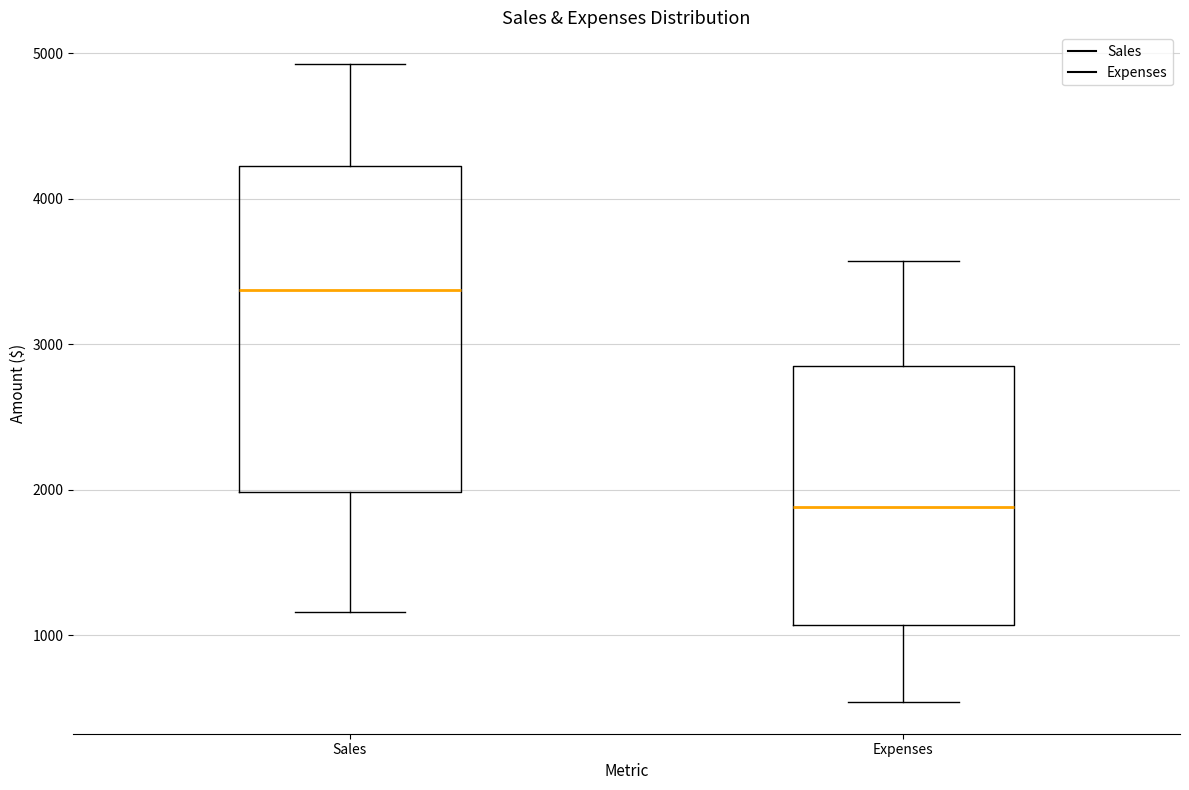

Reading left to right, transcribe this box plot: for each box, give where its median line is, the range the box spans, and where its two whiskers end, as read against the y-axis. The values are not printed on the chart, so give them approximately, as read against the axis.

Sales: median 3400, box 2000 to 4200, whiskers 1200 to 4900
Expenses: median 1900, box 1100 to 2900, whiskers 500 to 3600